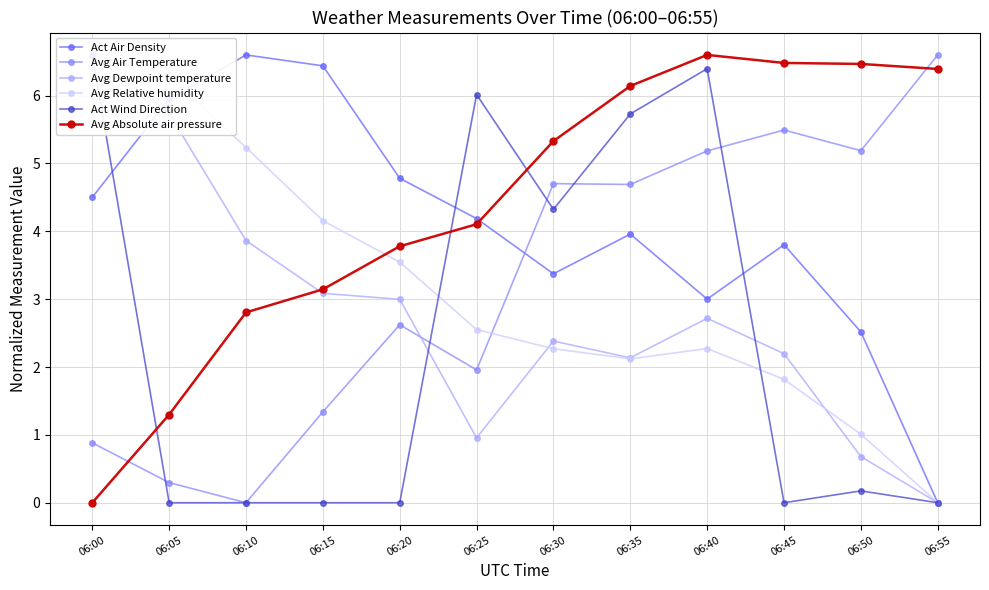

Is the value of Avg Air Temperature at 06:35 greater than the value of Avg Dewpoint temperature at 06:05?

No